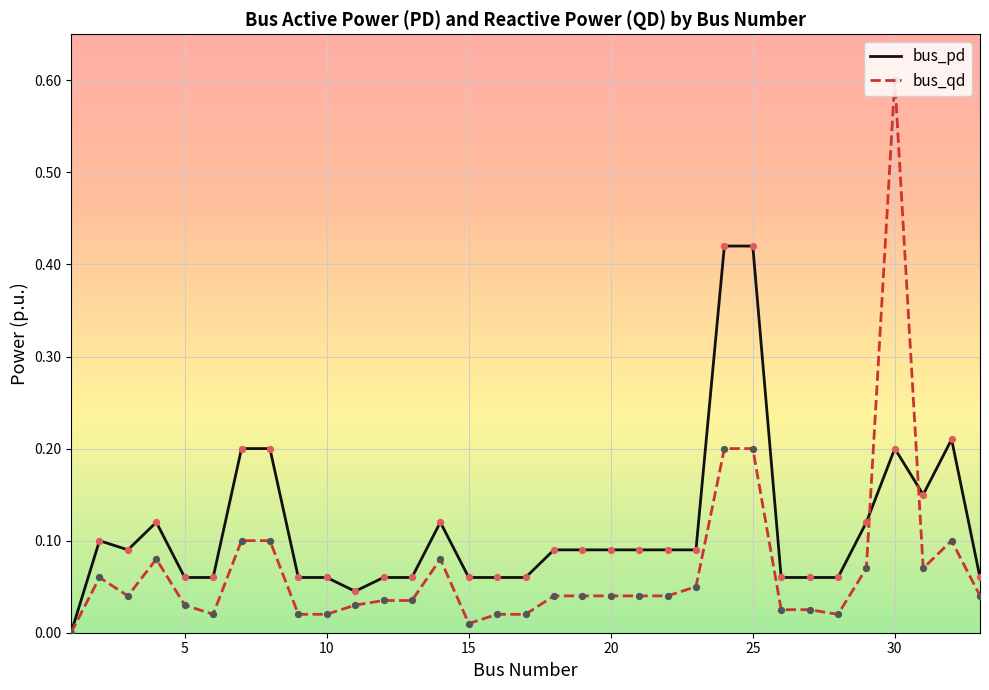

Which series has the largest range (max minus min)?

bus_qd